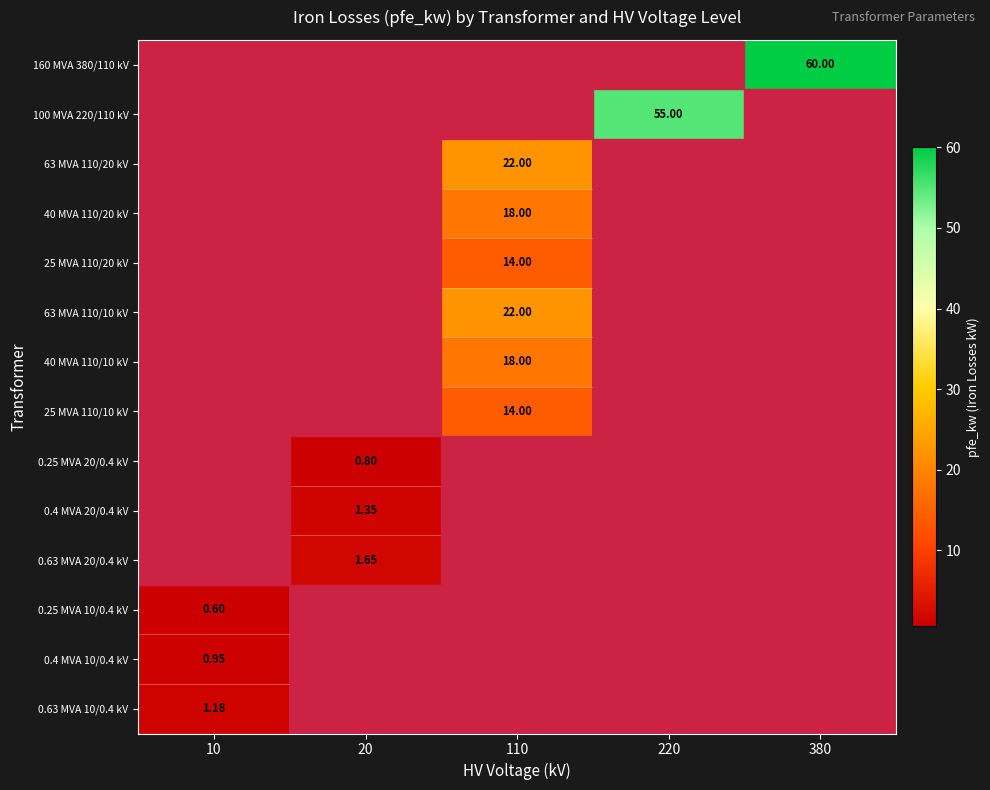

The 0.4 MVA 20/0.4 kV series shows -0.5 at 380. True or false?

False